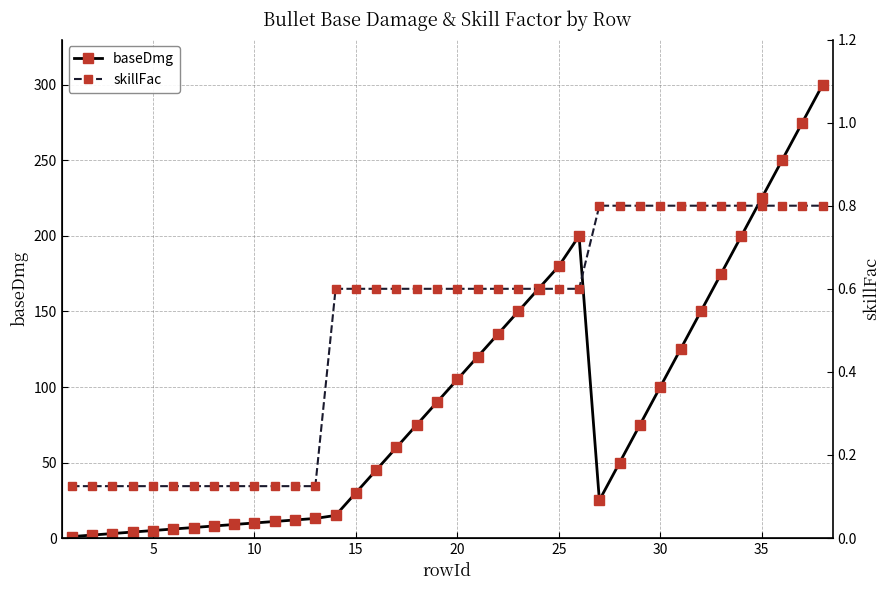

What is the highest value of the baseDmg series?

300